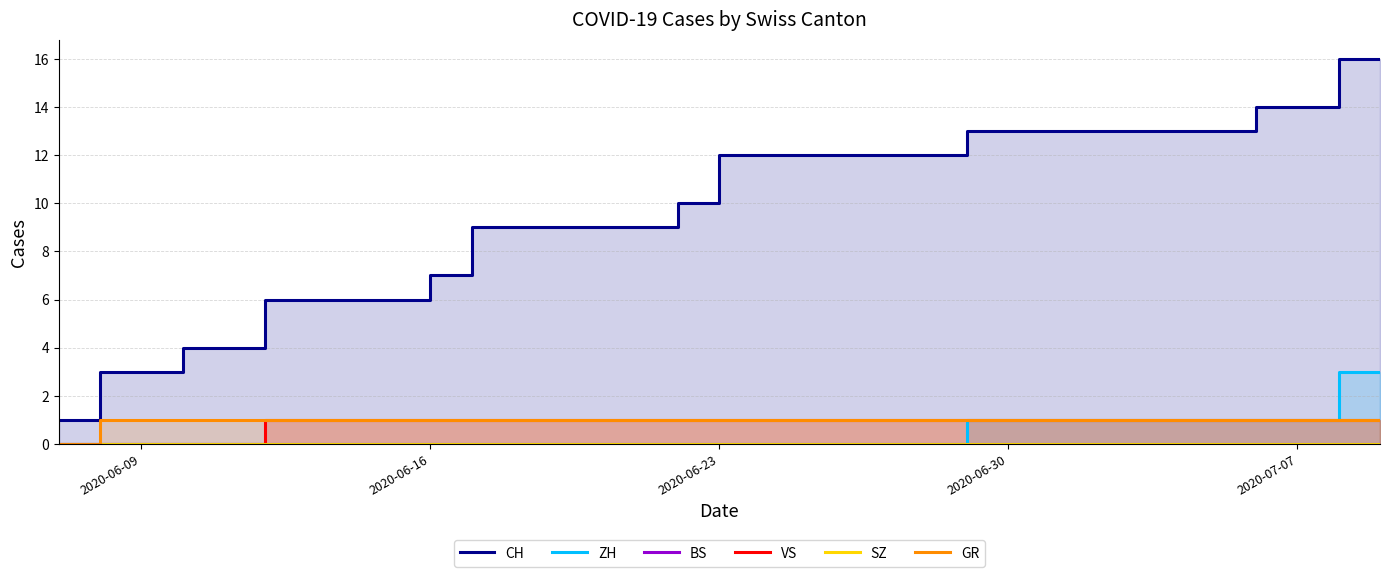

True or false: ZH and CH intersect in this chart.

False